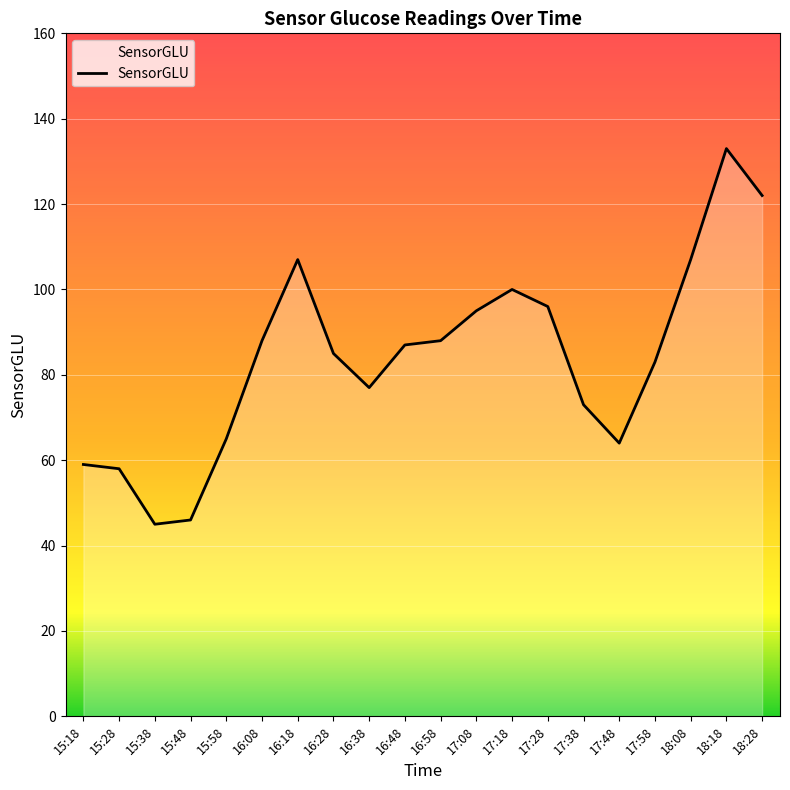

Approximately how many times larger is the value at 16:58 compared to 16:18?

0.8